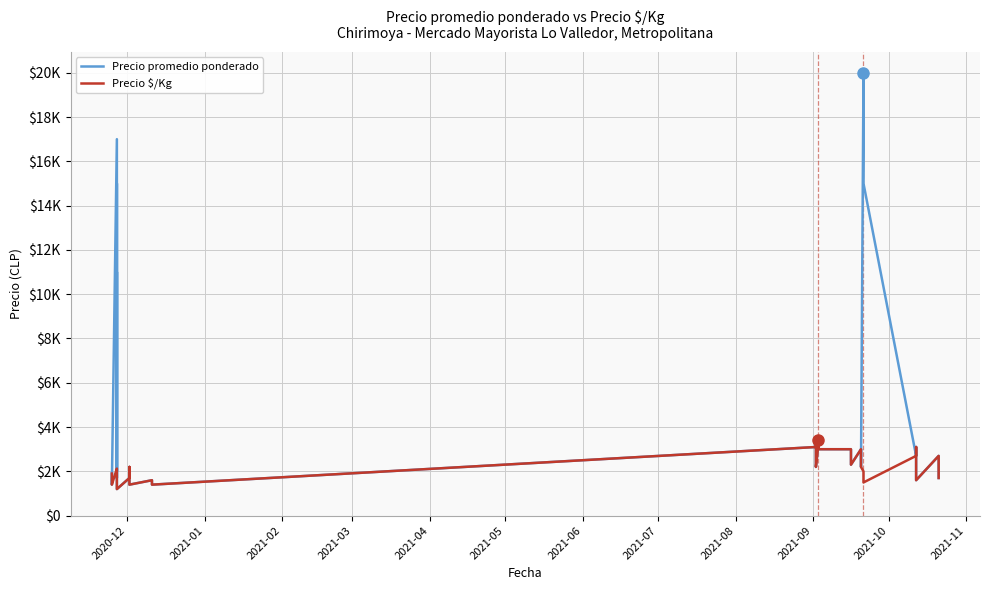

True or false: Precio promedio ponderado and Precio $/Kg intersect in this chart.

False